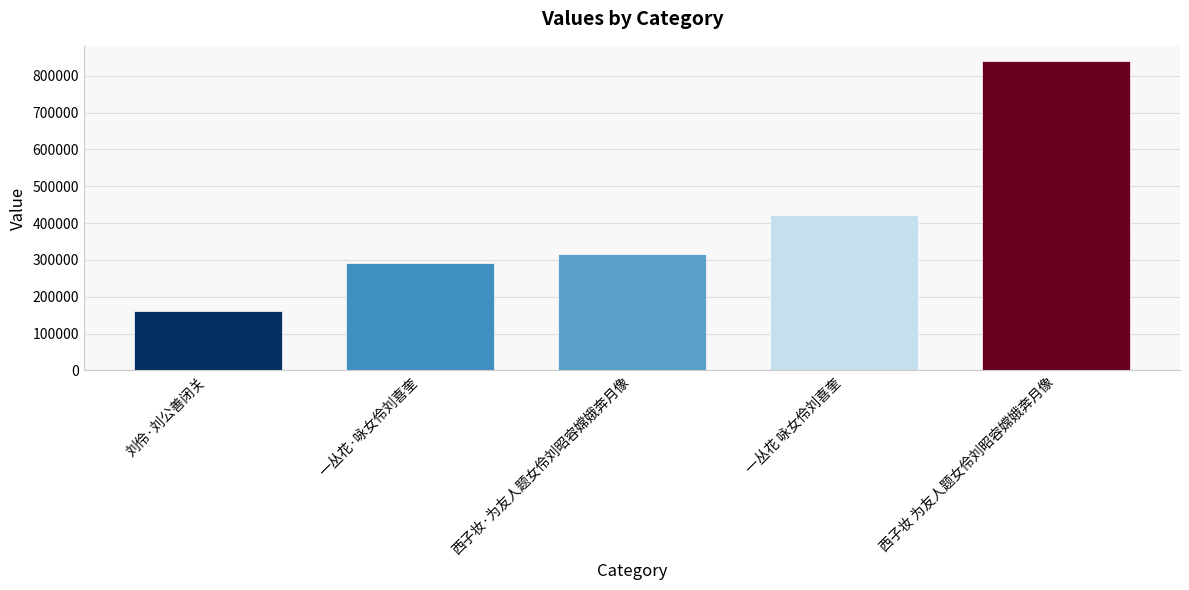

True or false: the data shows 839209 at 西子妆 为友人题女伶刘昭容嫦娥奔月像.

True